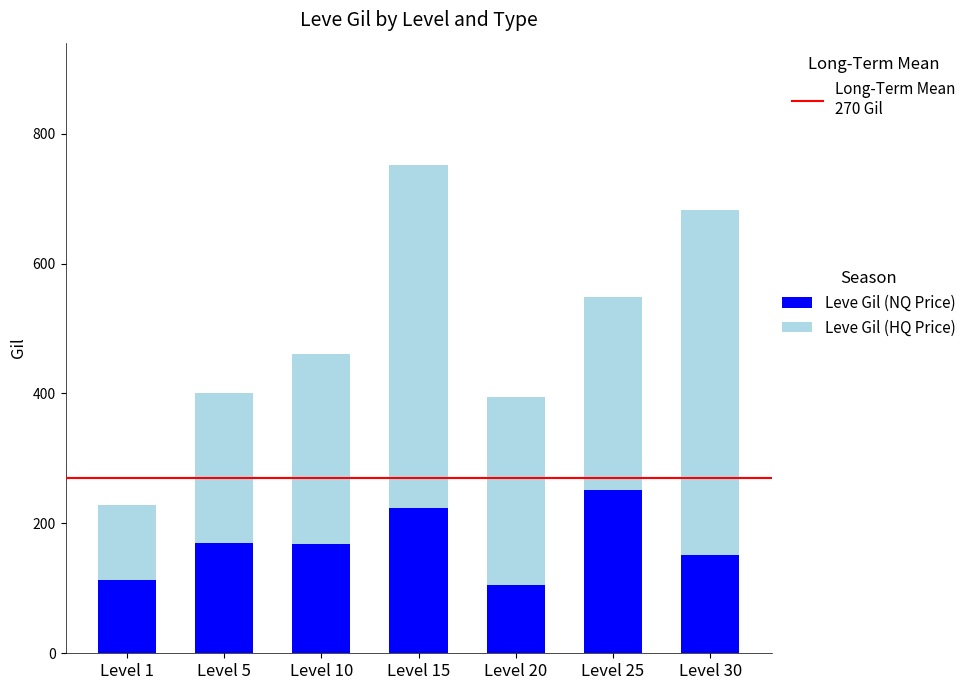

Does the chart contain any negative values?

No